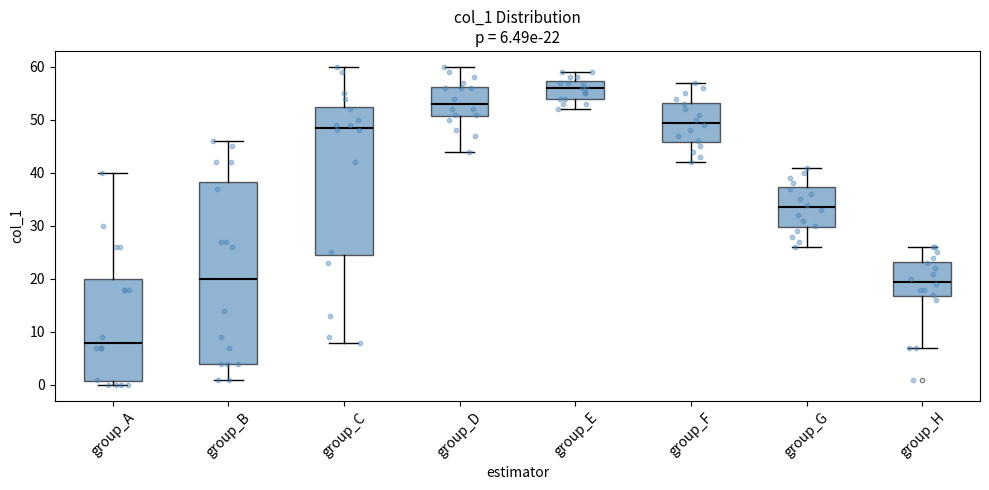

Which box is the tallest, from its lower edge to its upper edge?

group_B